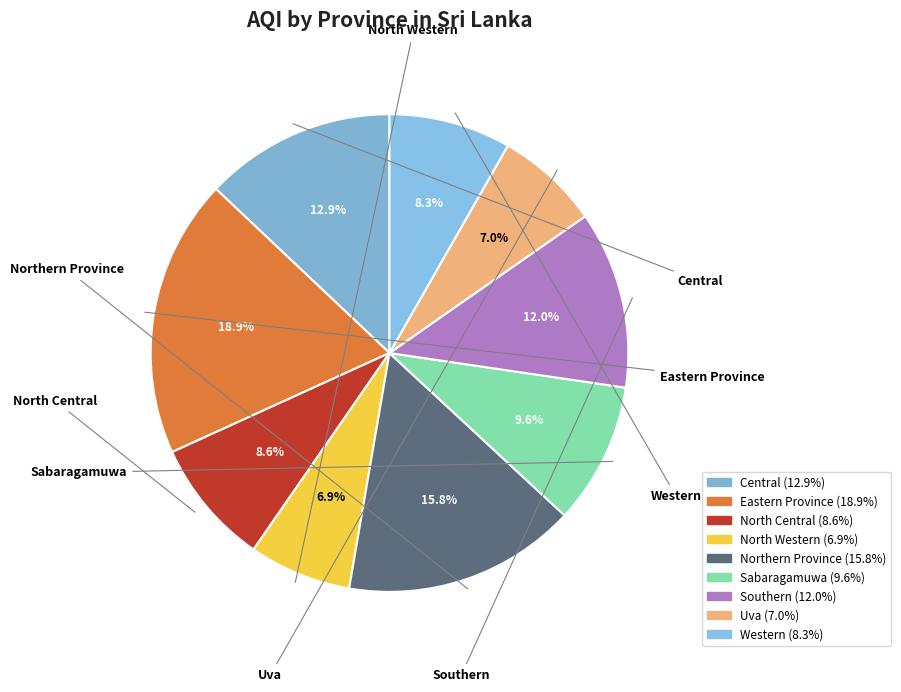

To the nearest percent, what is the difference between the Central and North Central slice percentages?

4%